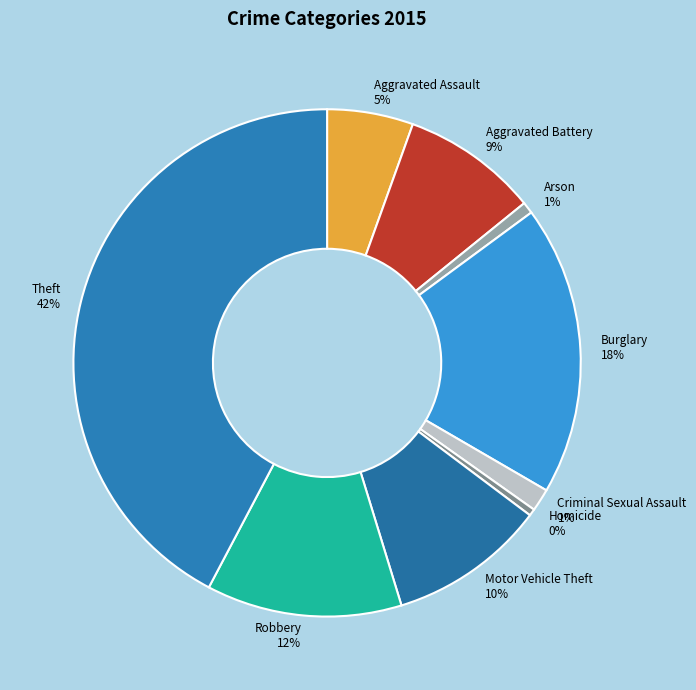

Is the sum of Burglary and Aggravated Battery greater than half?

No